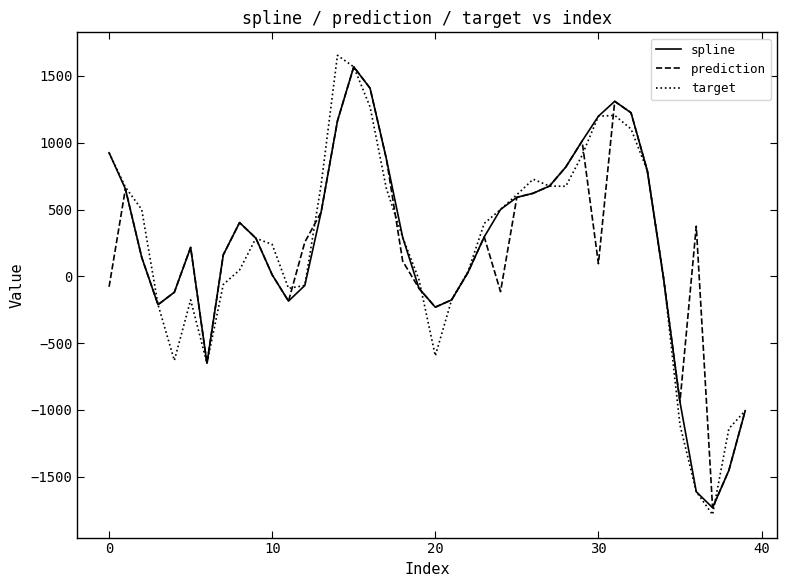

What is the highest value of the prediction series?

1568.2